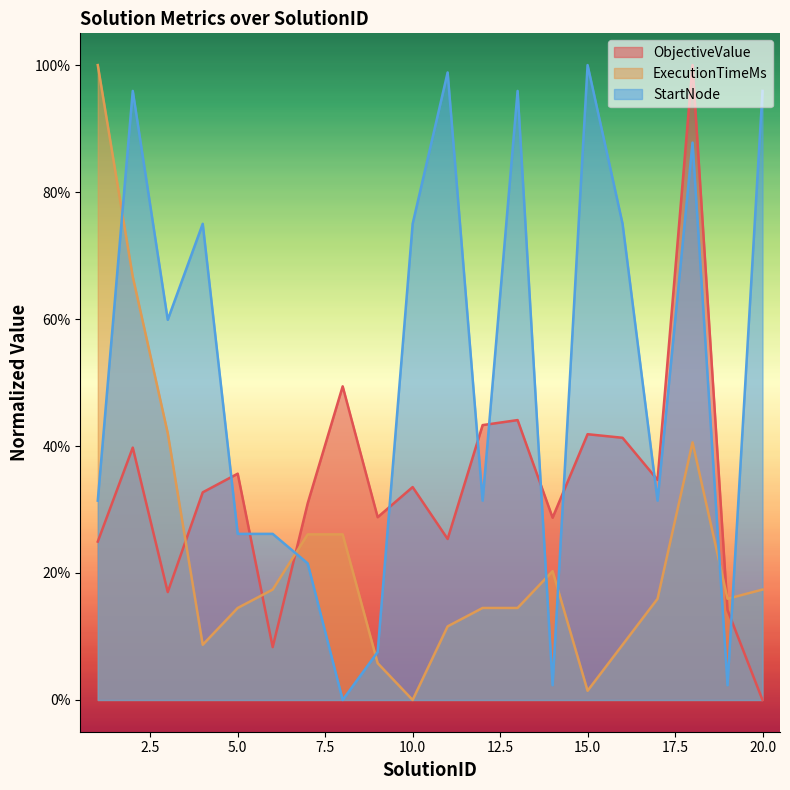

How many lines are shown in the chart?

3